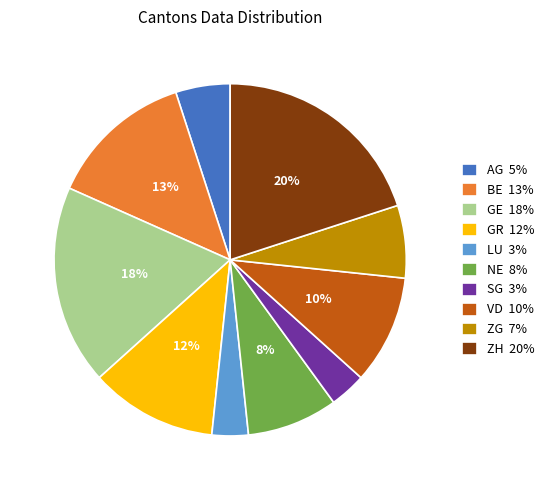

To the nearest percent, what portion does BE 13% represent?

13%